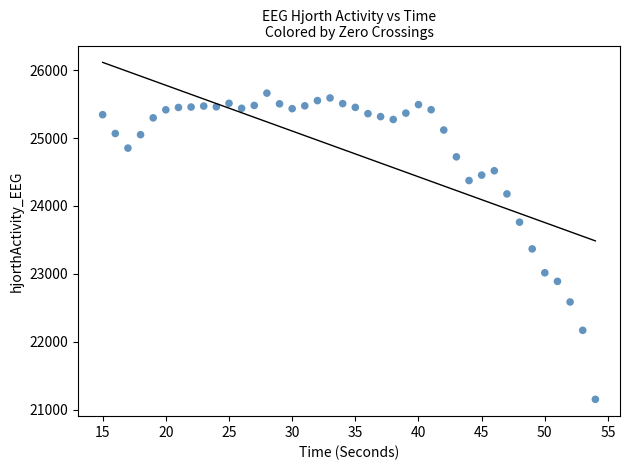

What is the range of X values (max minus min)?

39.0